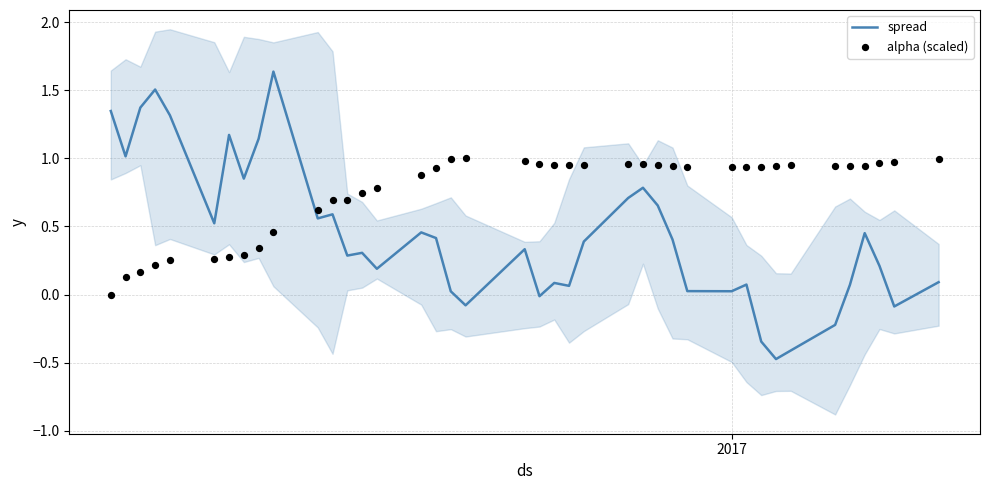

Which series reaches the maximum Y coordinate?

spread